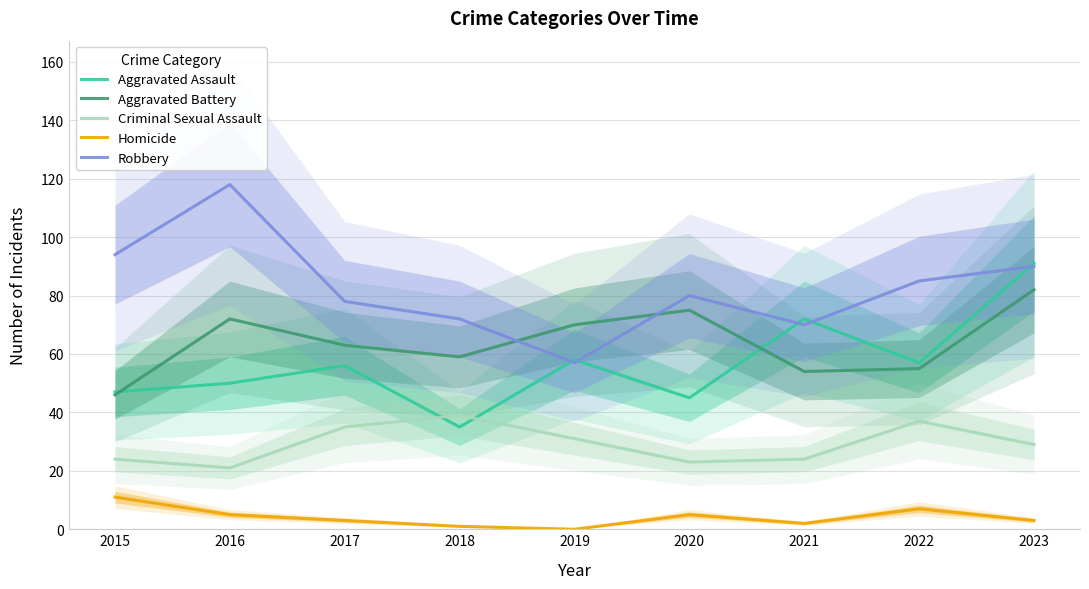

What value does the Robbery series have at 2022, to the nearest 5?

85